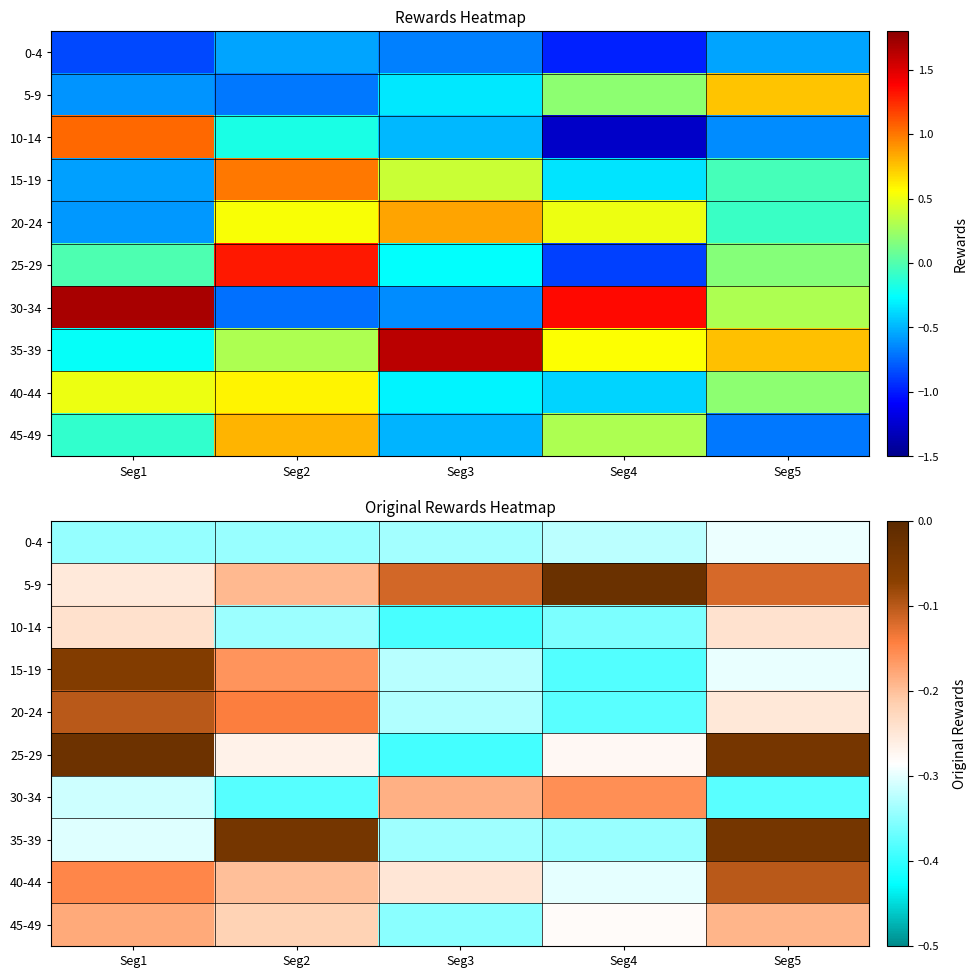

What is the highest value of the 30-34 series?

-0.2